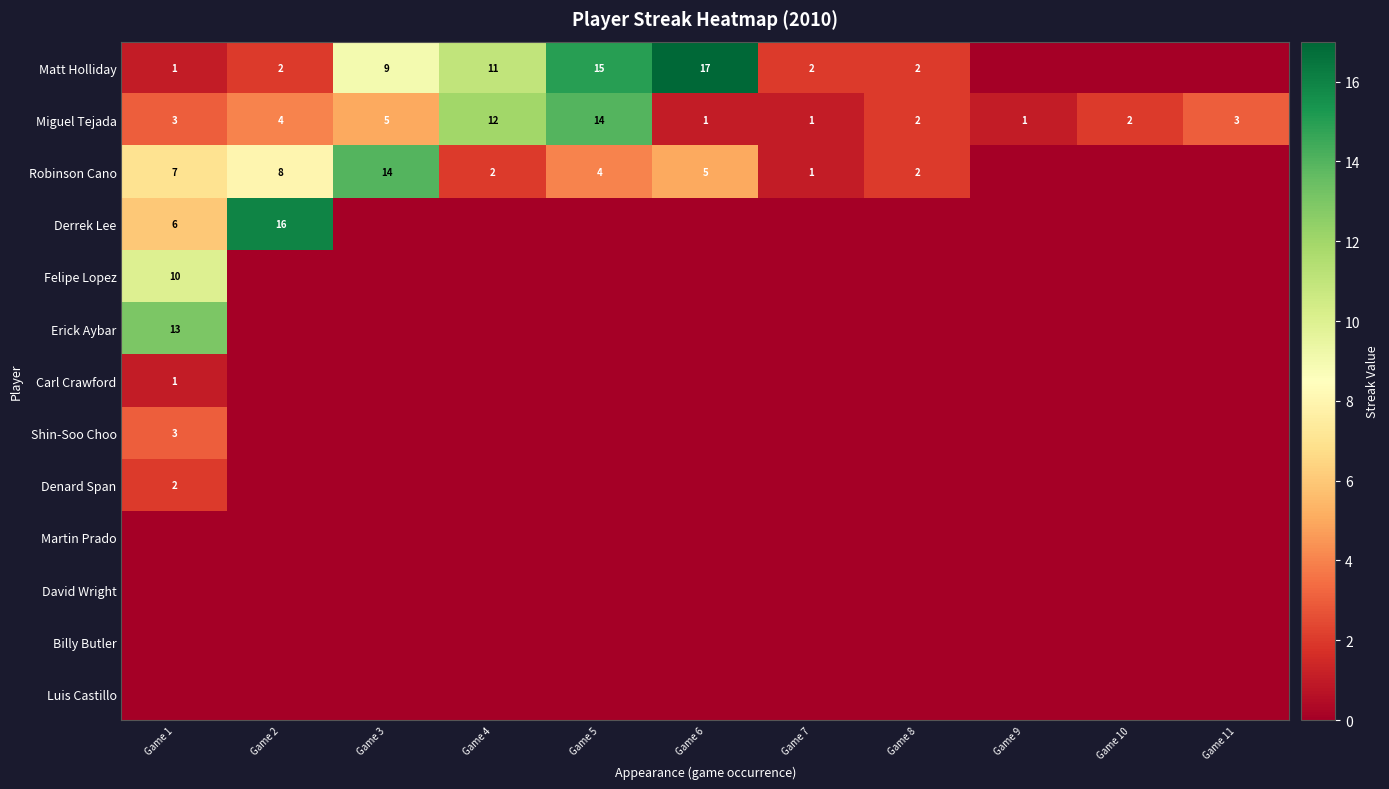

The Miguel Tejada series shows 2 at Game 8. True or false?

True